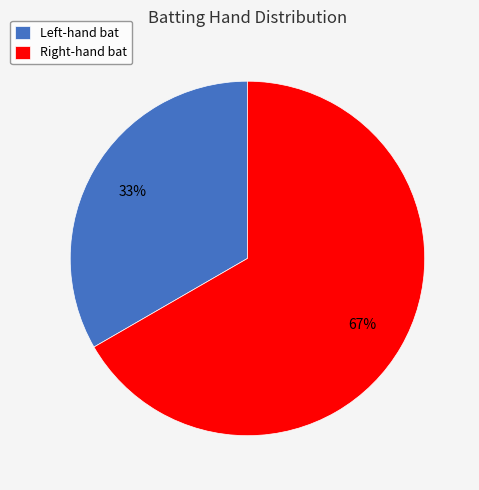

What is the majority slice?

Right-hand bat